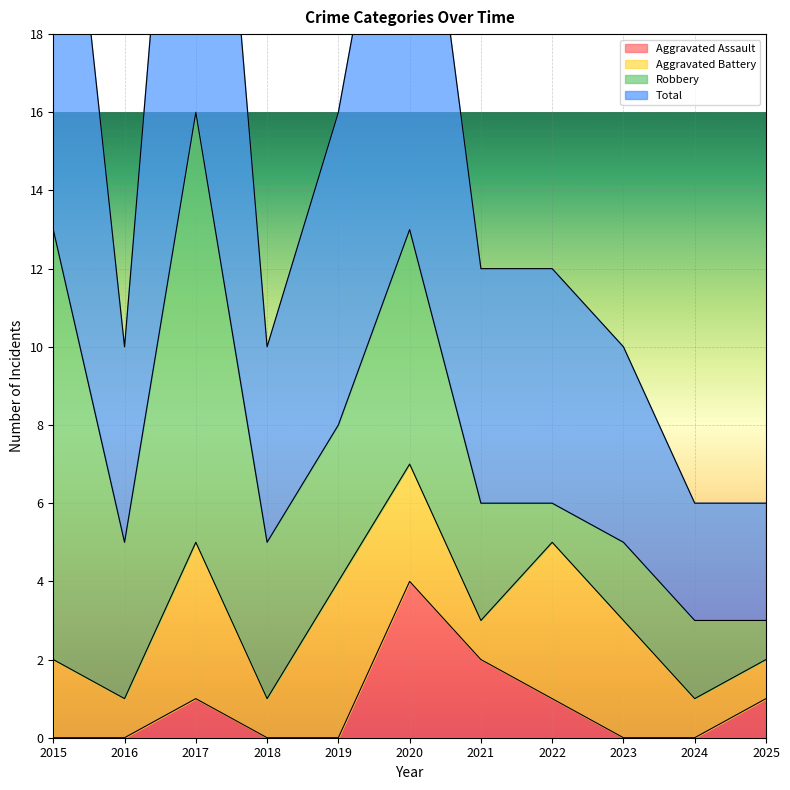

True or false: Aggravated Assault has a value of 3 at 2019.

False